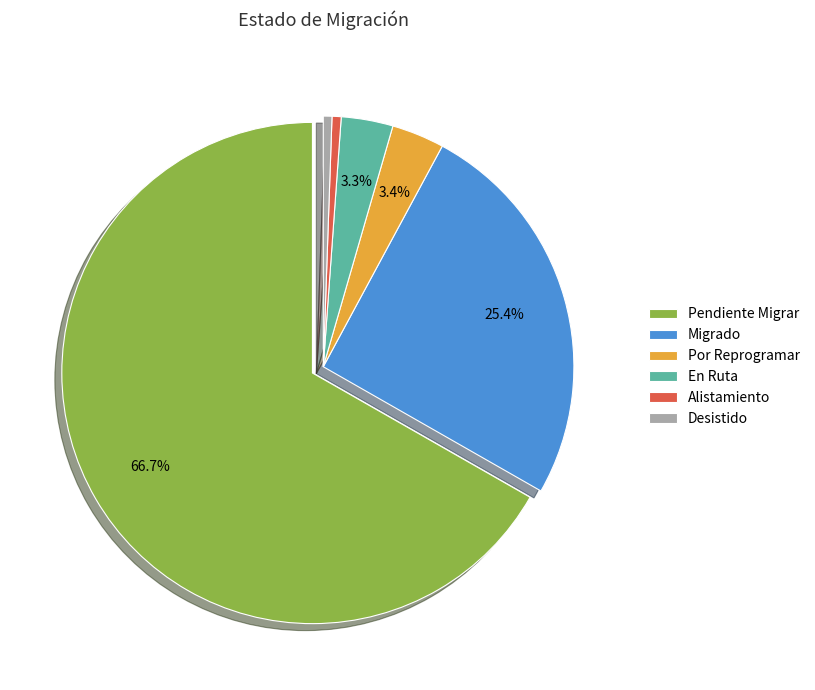

Count the number of slices in the pie.

6